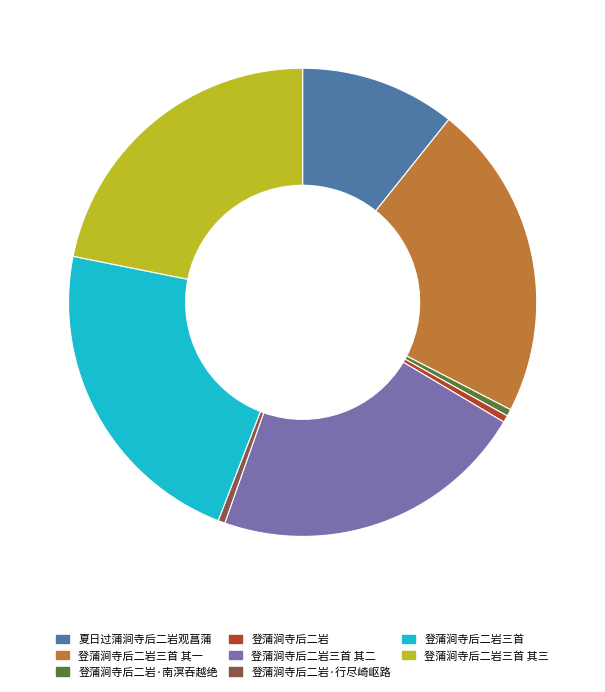

The 登蒲涧寺后二岩三首 slice represents 28% of the pie. True or false?

False